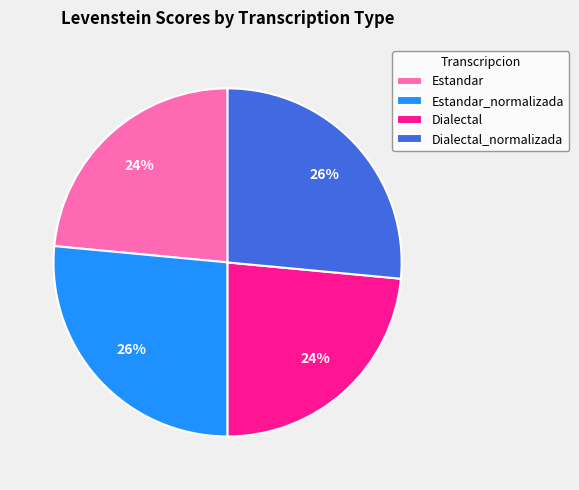

Does any single category account for the majority?

No